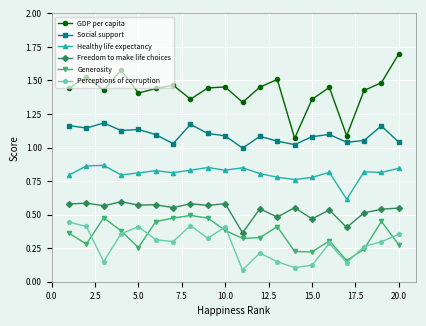

What is the maximum value shown in the chart?

1.7